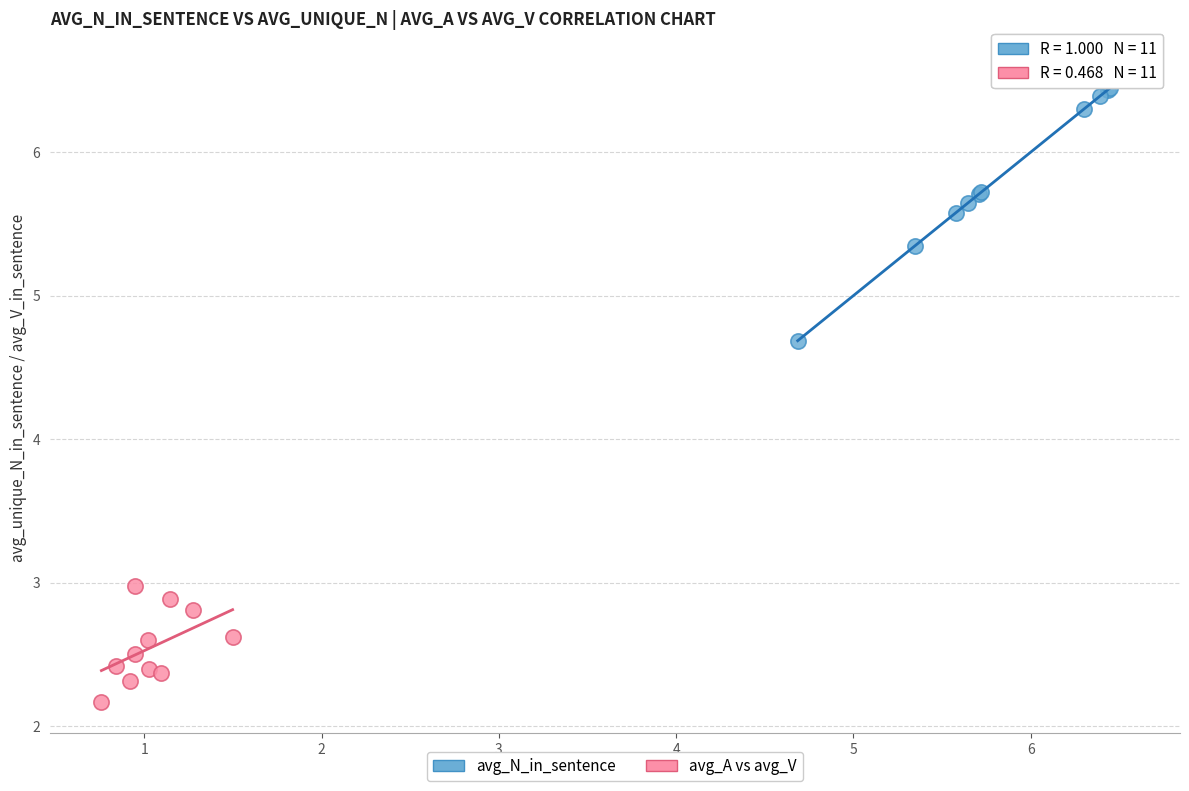

Which series has the widest spread of Y values?

avg_N_in_sentence